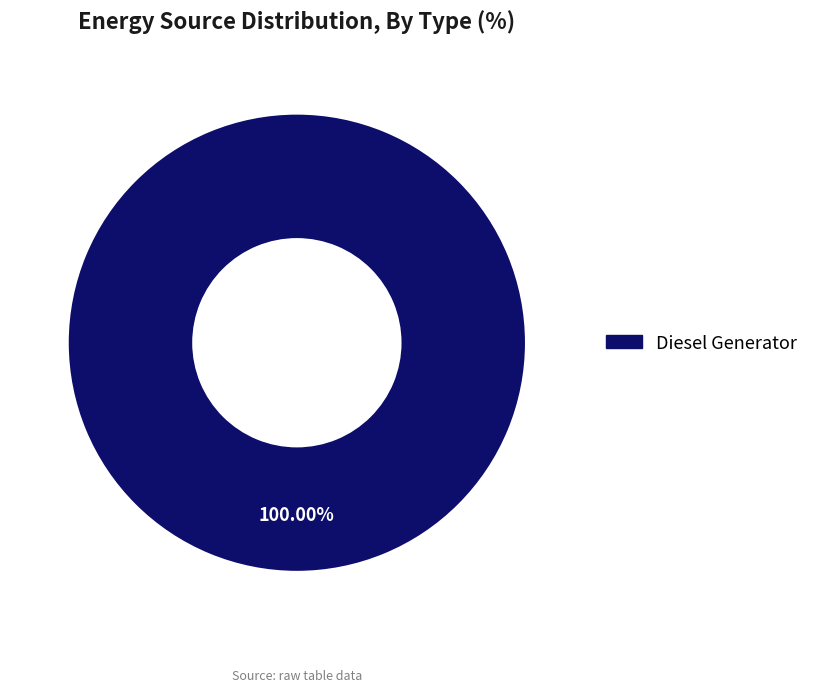

Does any single category account for the majority?

Yes